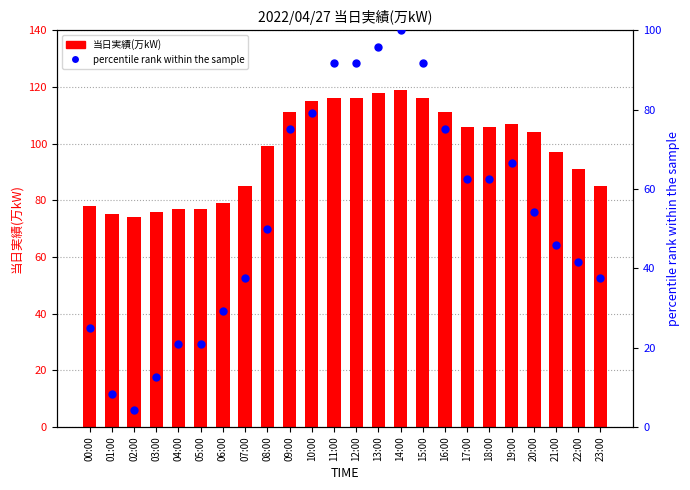

Which series contains the lowest Y value?

percentile rank within the sample